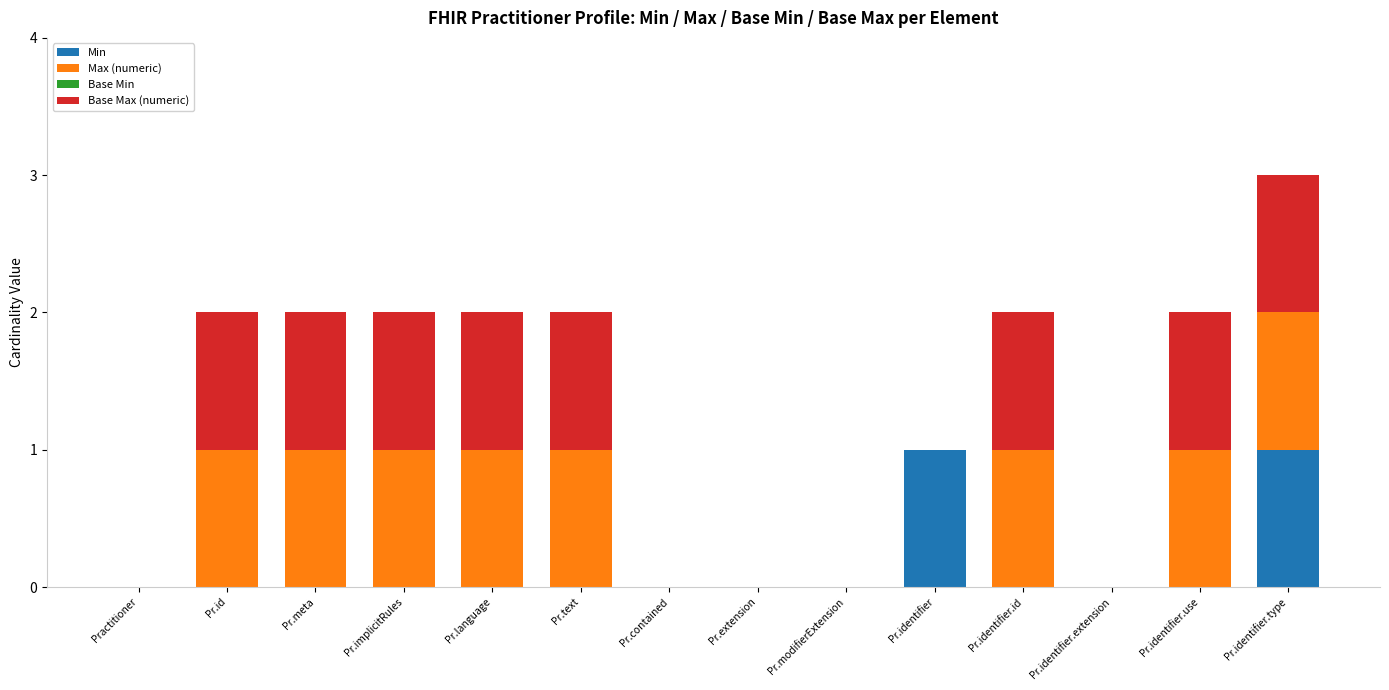

At which category is the sum across all series the highest?

Pr.identifier.type